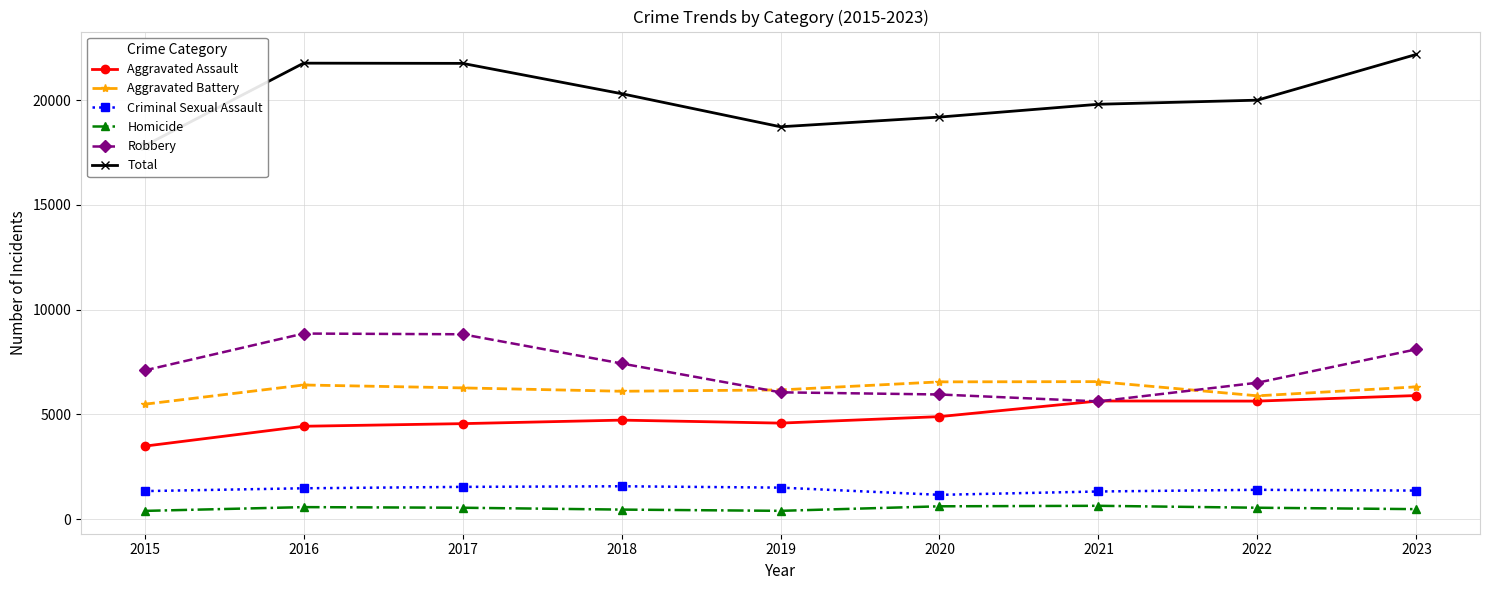

What are all the series names shown in the legend?

Aggravated Assault, Aggravated Battery, Criminal Sexual Assault, Homicide, Robbery, Total